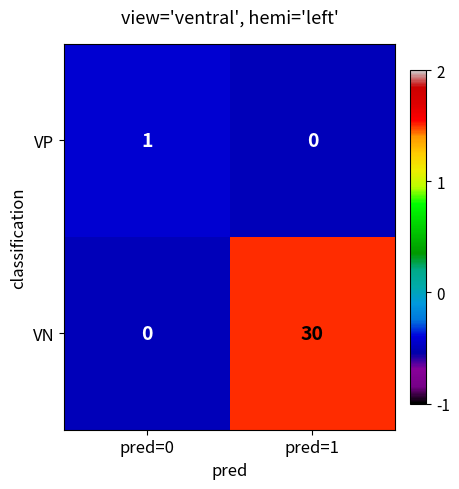

What is the difference between the highest and lowest values at pred=0?

1